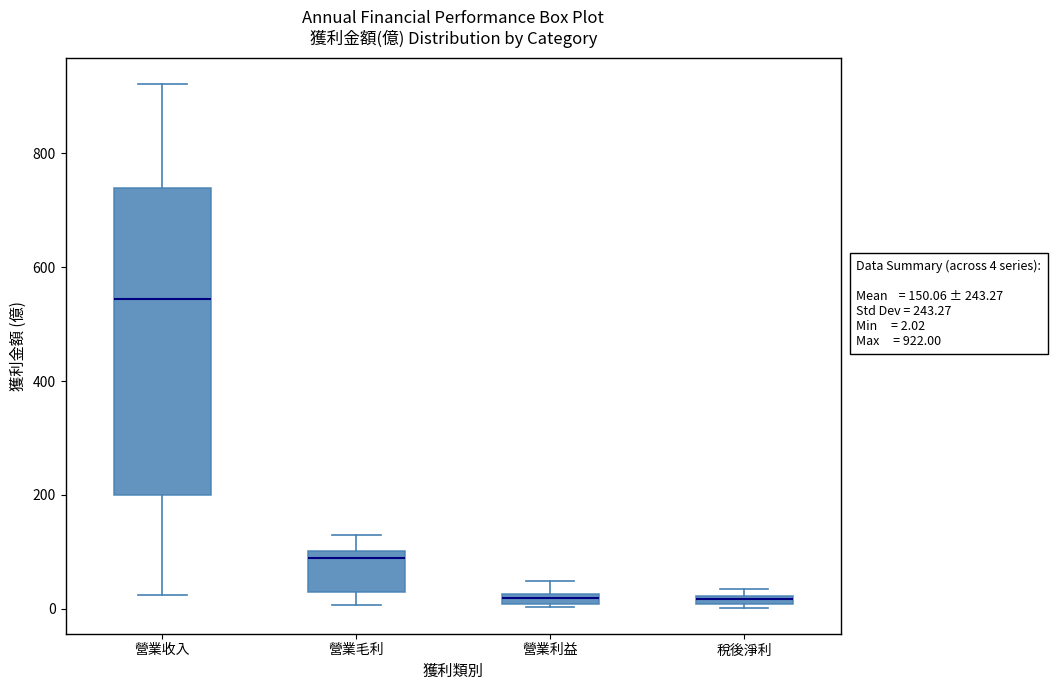

Comparing the boxes themselves (not the whiskers), which one is the tallest?

營業收入